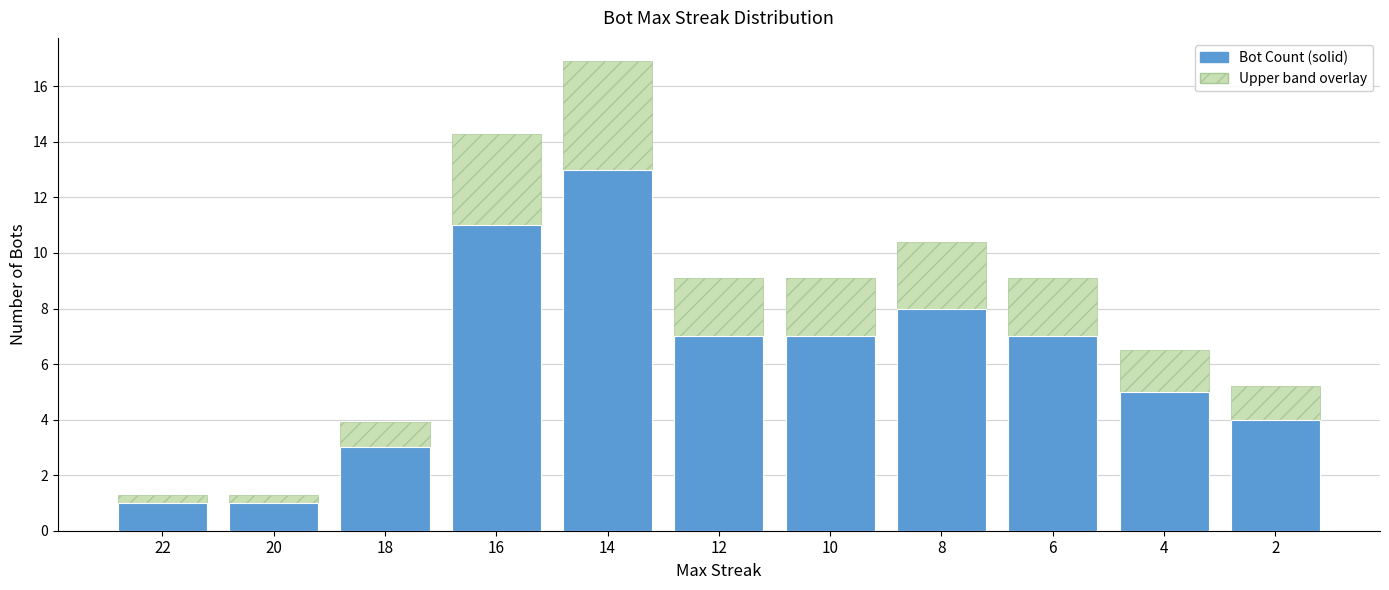

What is the greatest value displayed?

13